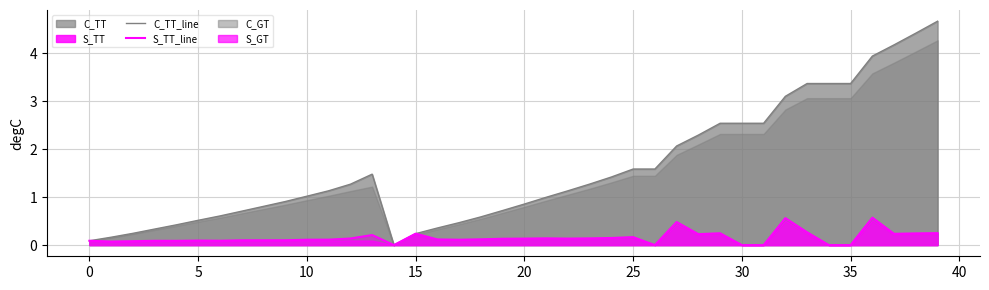

True or false: C_TT_line has a value of 4.7 at 39.

True